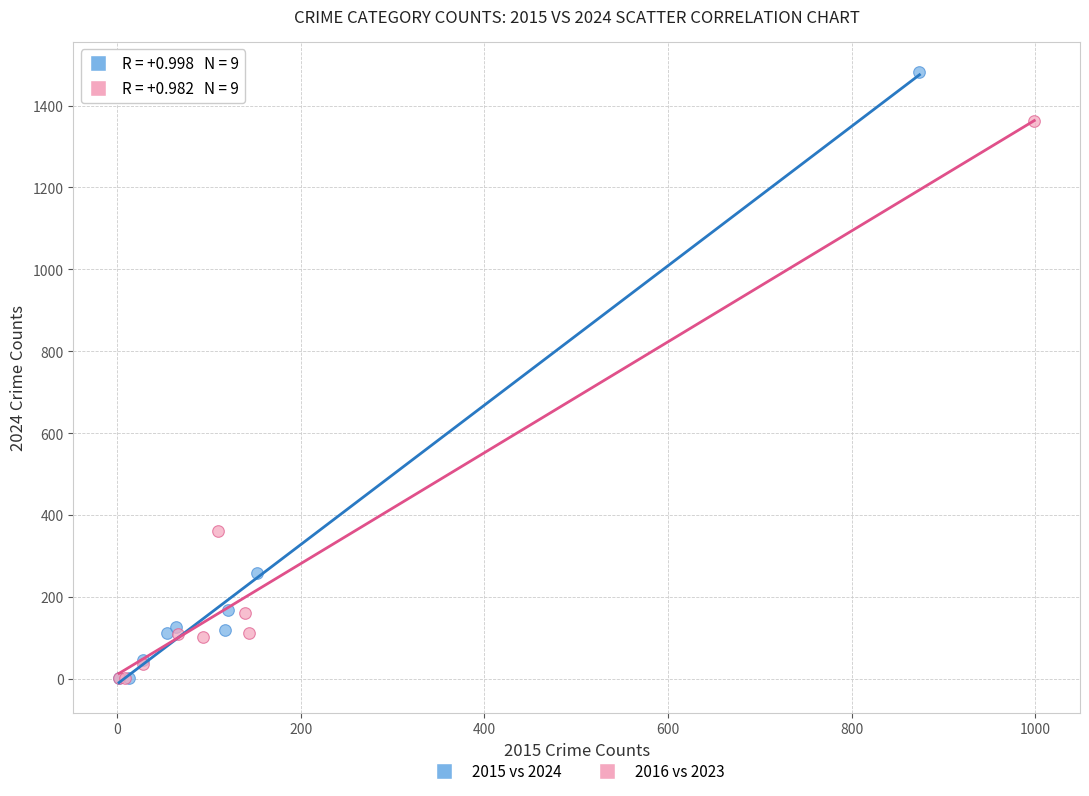

Which series has the widest spread of Y values?

2015 vs 2024